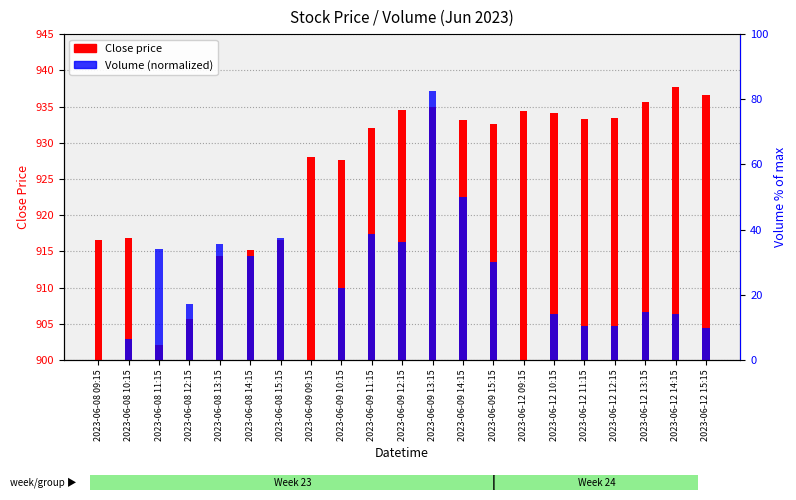

At 2023-06-12 12:15, list the series in order from largest to smallest.

Close (price), Volume (normalized)